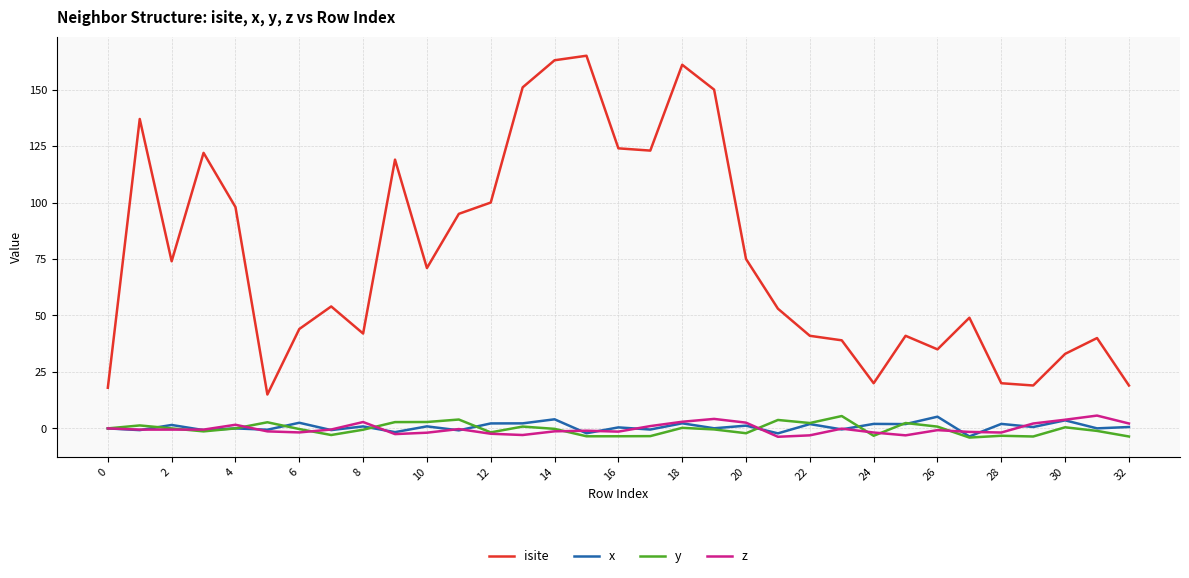

What is the maximum value shown in the chart?

165.0